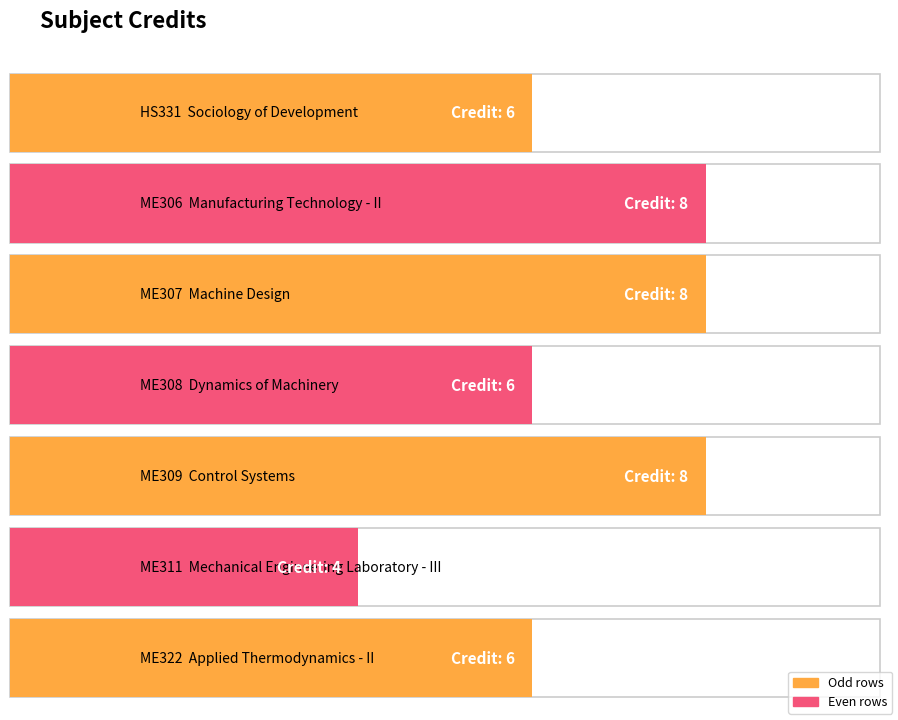

What is the sum of the values at ME306 and ME308?

14